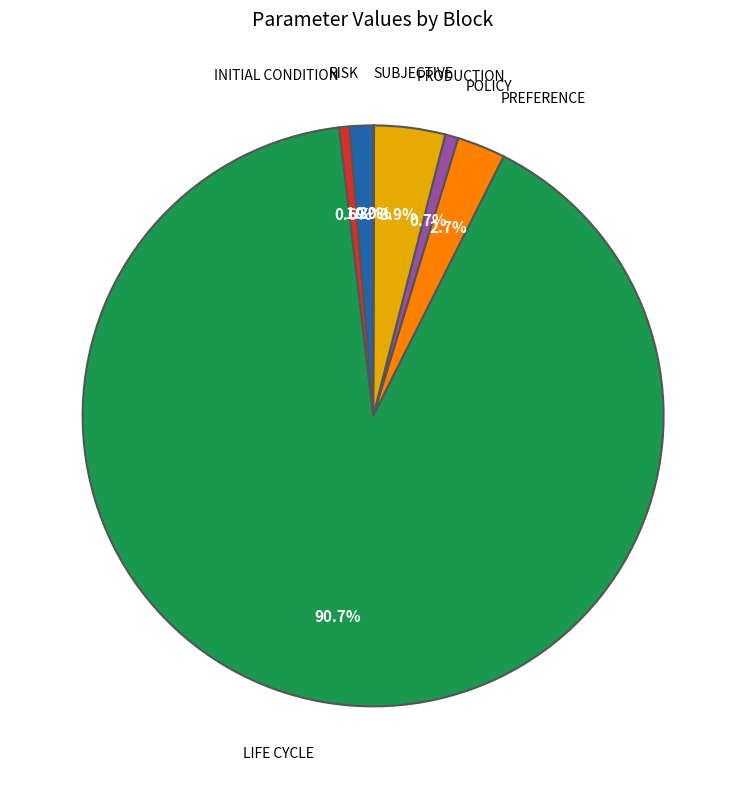

Is there any slice that represents more than half of the pie?

Yes